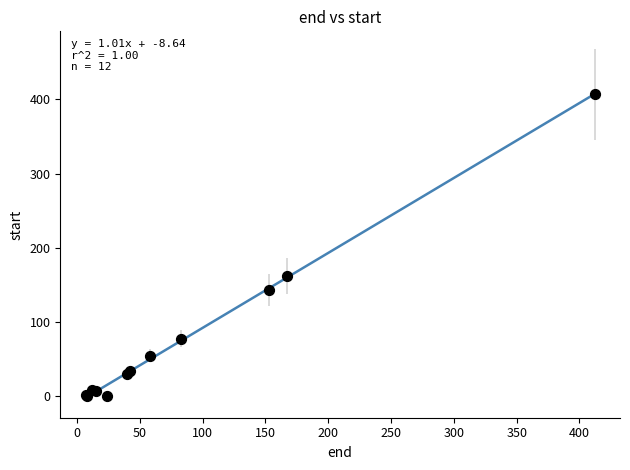

What Y value in the scatter plot is closest to 203?

162